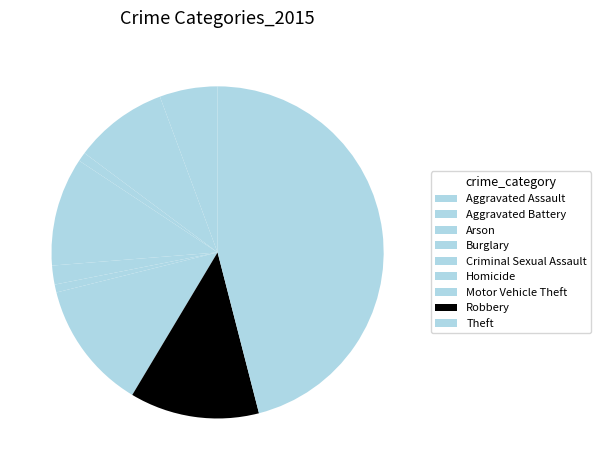

To the nearest percent, what is the difference between the Motor Vehicle Theft and Homicide slice percentages?

12%